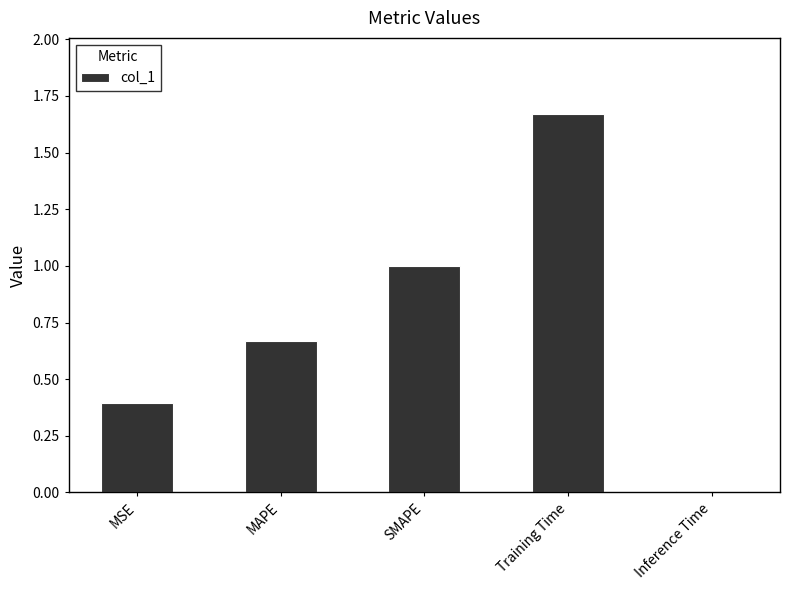

What is the label of the 2nd bar from the left?

MAPE